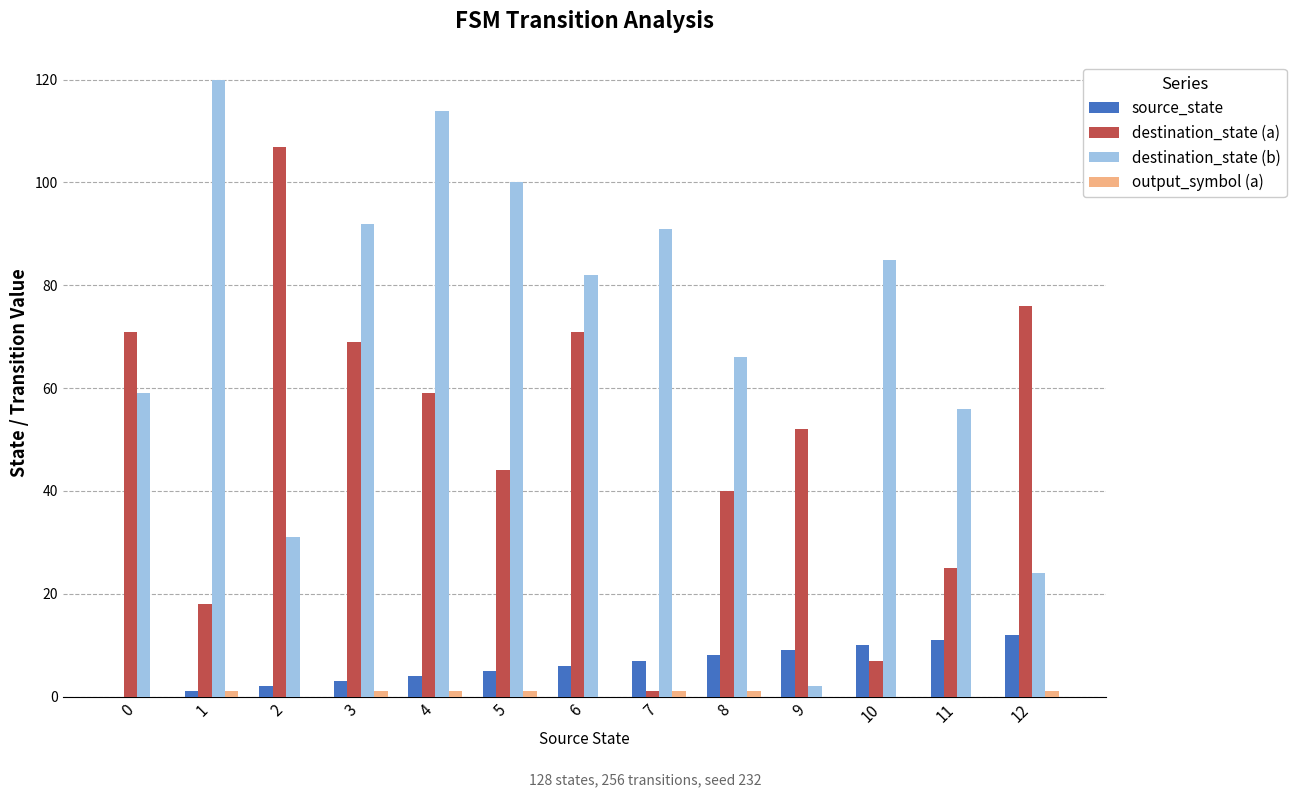

At which category is the sum across all series the highest?

4